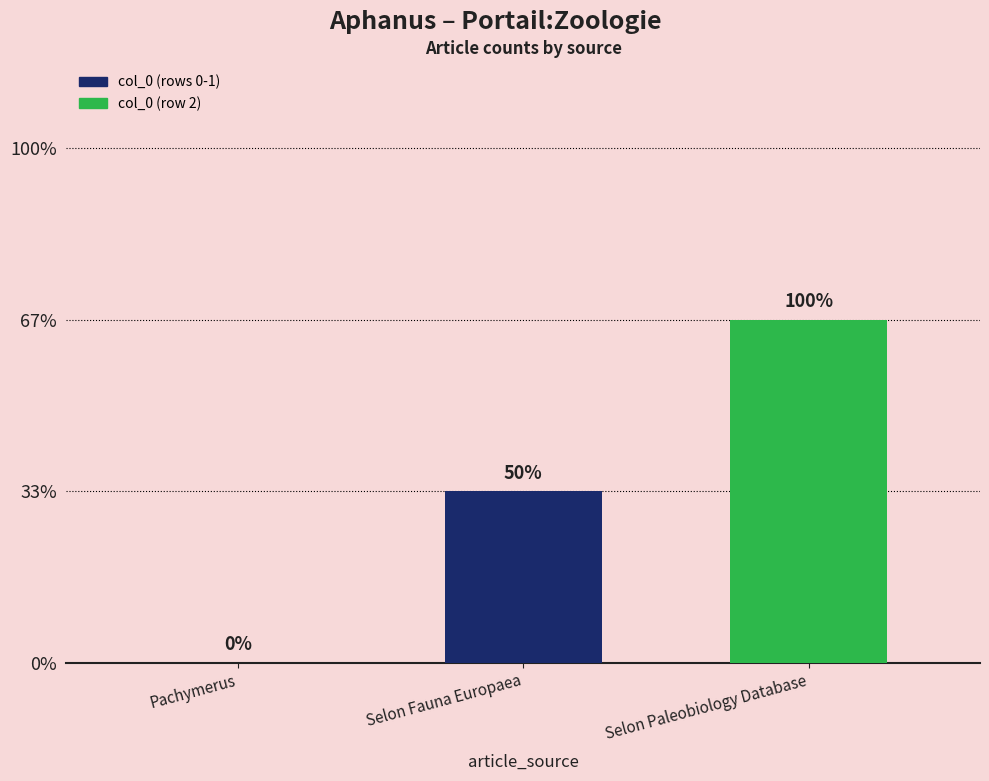

Are the bars horizontal?

No